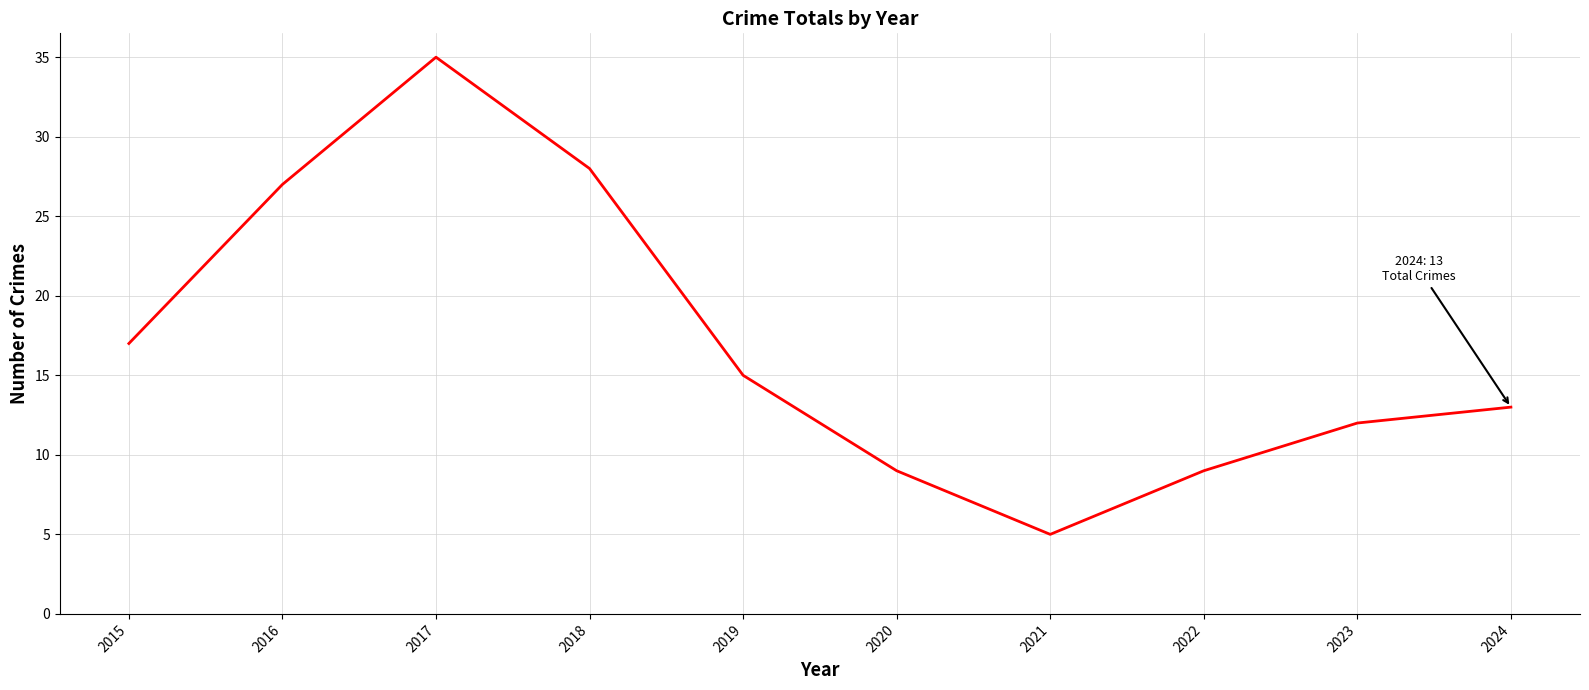

What is the maximum value shown in the chart?

35